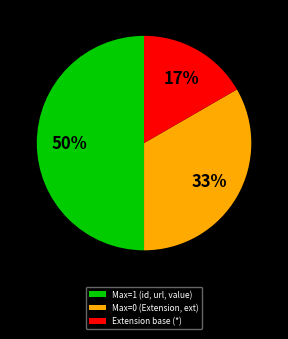

To the nearest percent, what is the average slice percentage?

33%